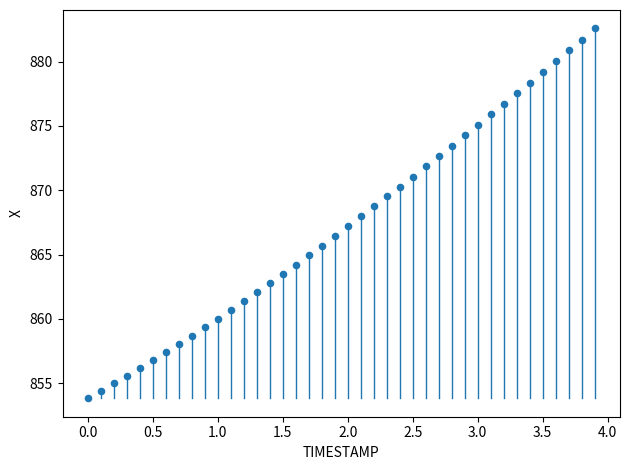

What is the range of Y values (max minus min)?

28.8